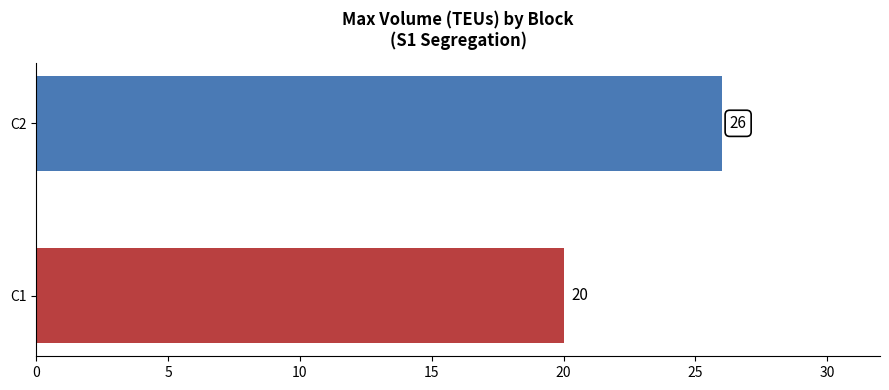

Read the Volumen (TEUs) value at C1.

20